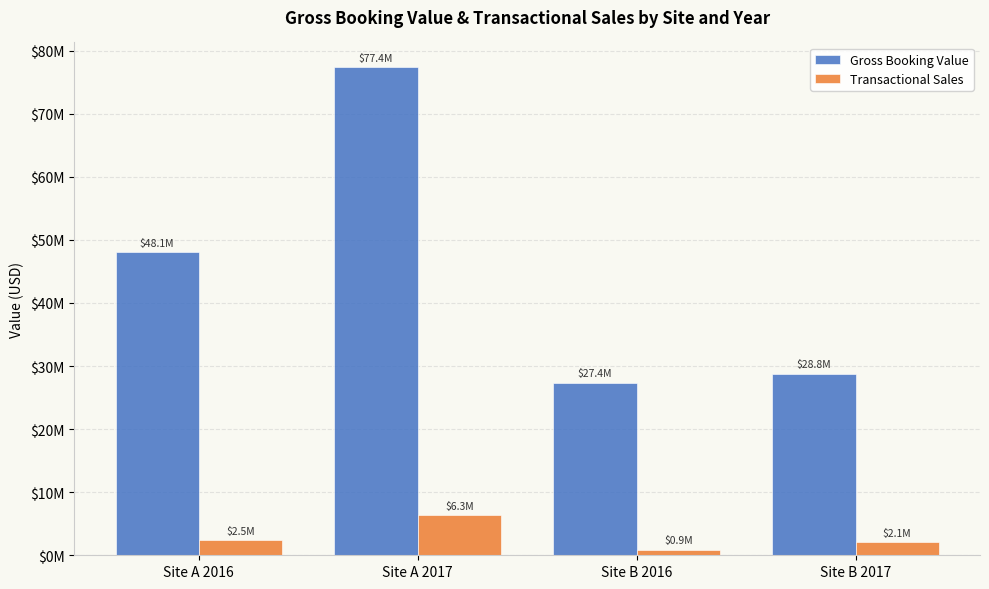

What is the maximum value shown in the chart?

77415622.1